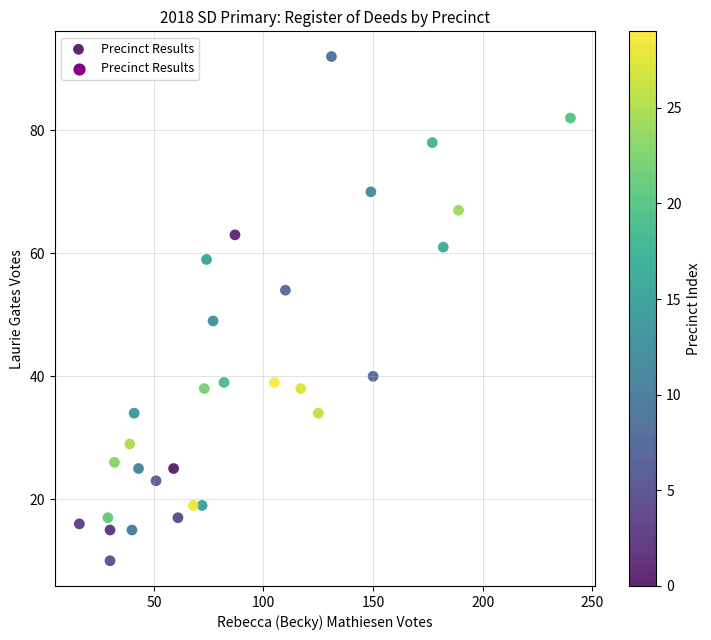

What is the range of Y values (max minus min)?

82